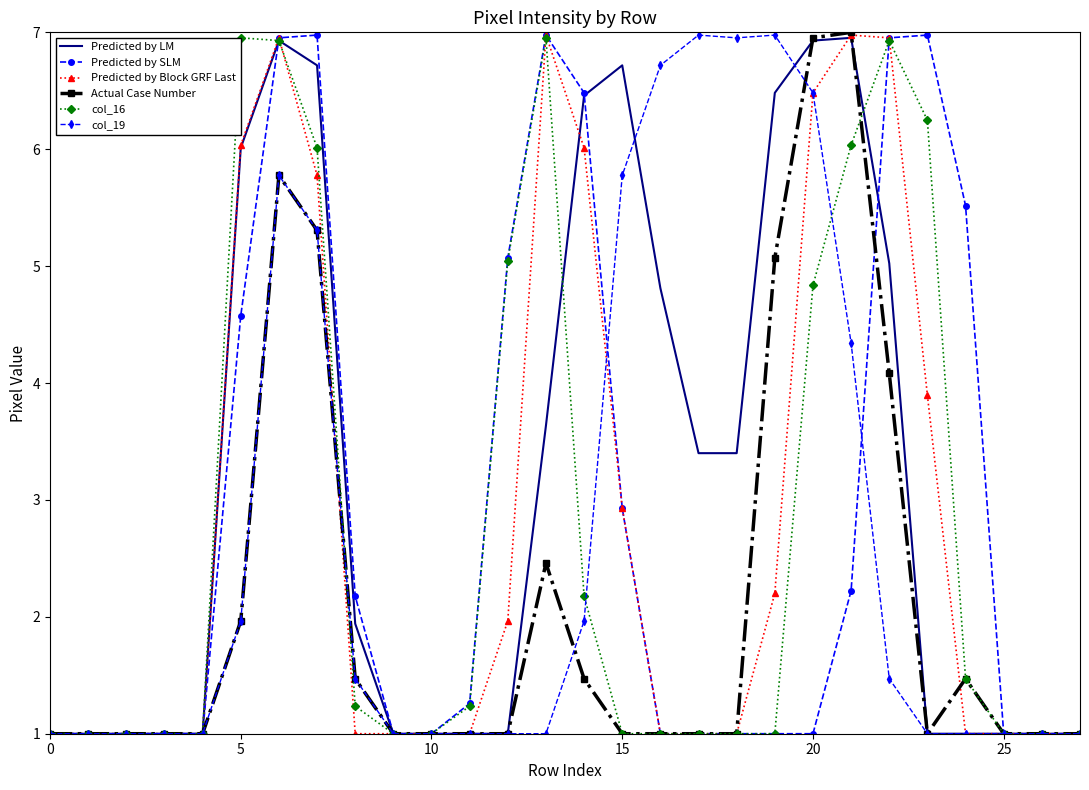

What is the highest value of the Predicted by LM series?

7.0